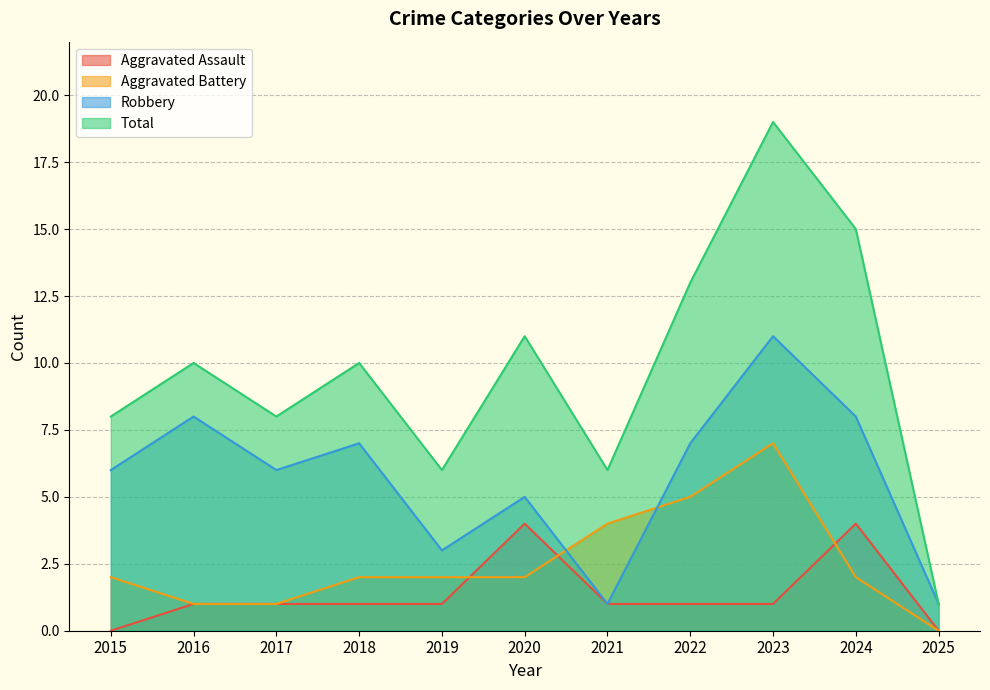

True or false: Total has more than 2 interior local peaks.

True